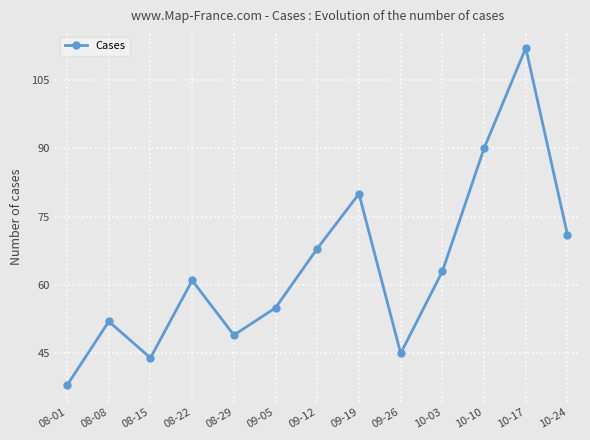

Rank the categories by value from highest to lowest.

10-17, 10-10, 09-19, 10-24, 09-12, 10-03, 08-22, 09-05, 08-08, 08-29, 09-26, 08-15, 08-01